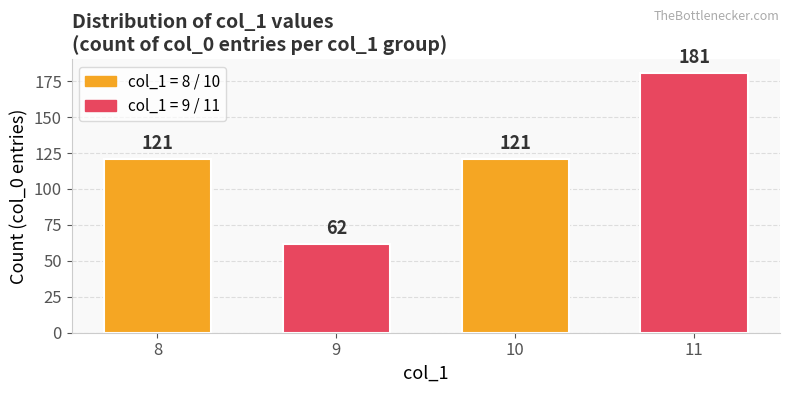

What is the value of the 3rd bar from the left?

121